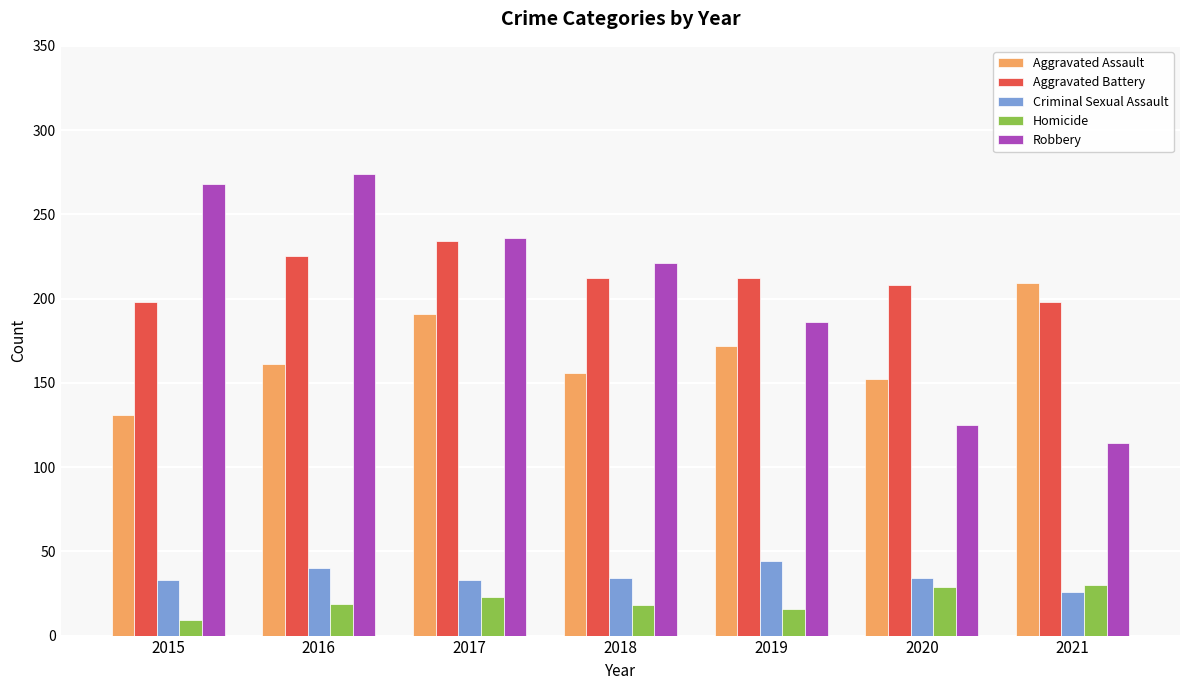

What is the lowest value of the Criminal Sexual Assault series?

26